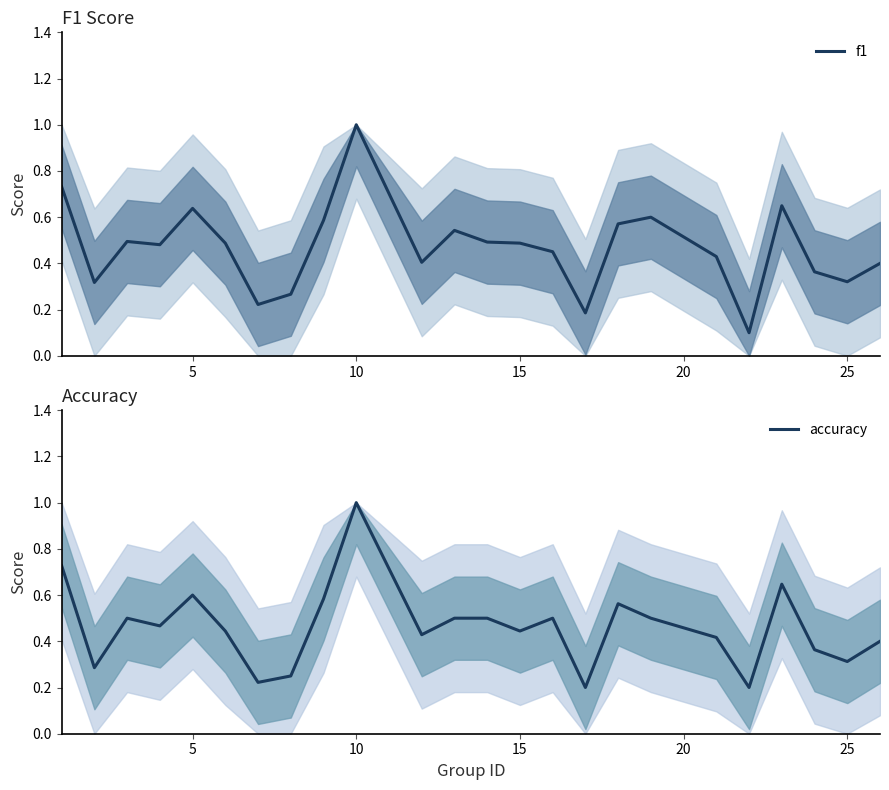

Which series has the largest total across all categories?

f1